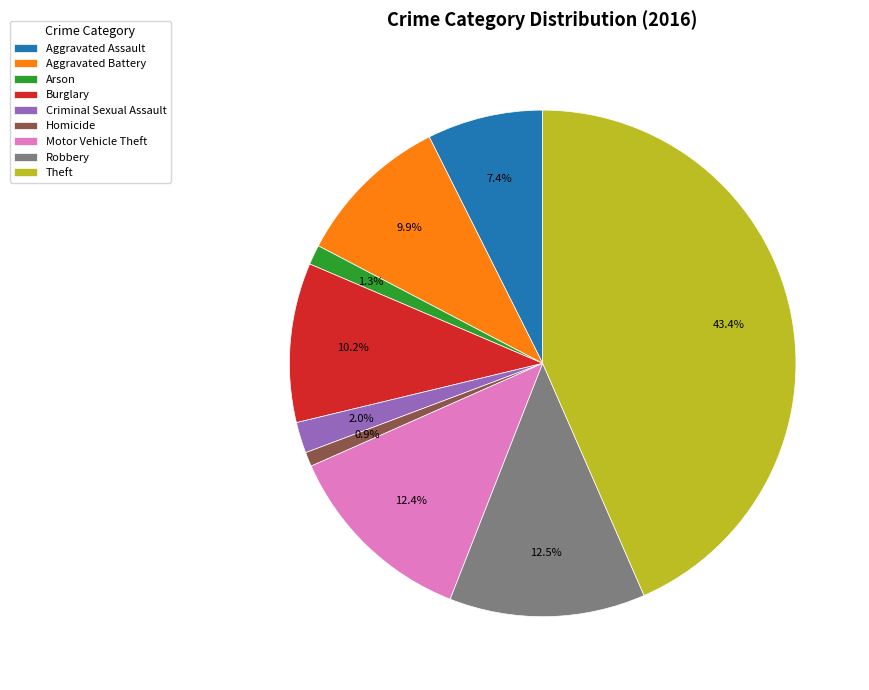

How many segments does this pie chart have?

9